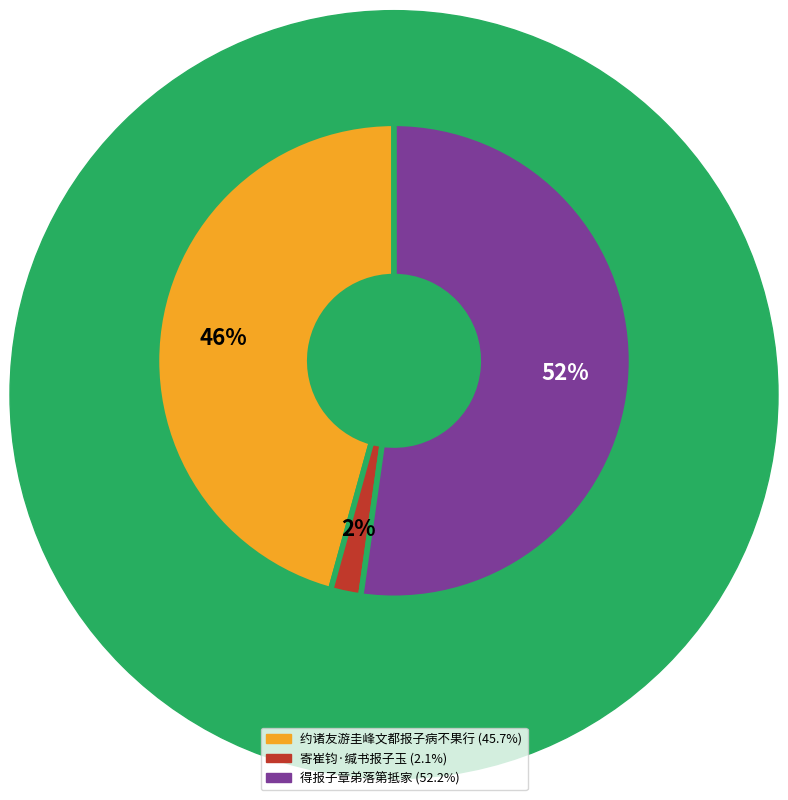

Do 寄崔钧·缄书报子玉 and 得报子章弟落第抵家 together represent more than half of the pie?

Yes